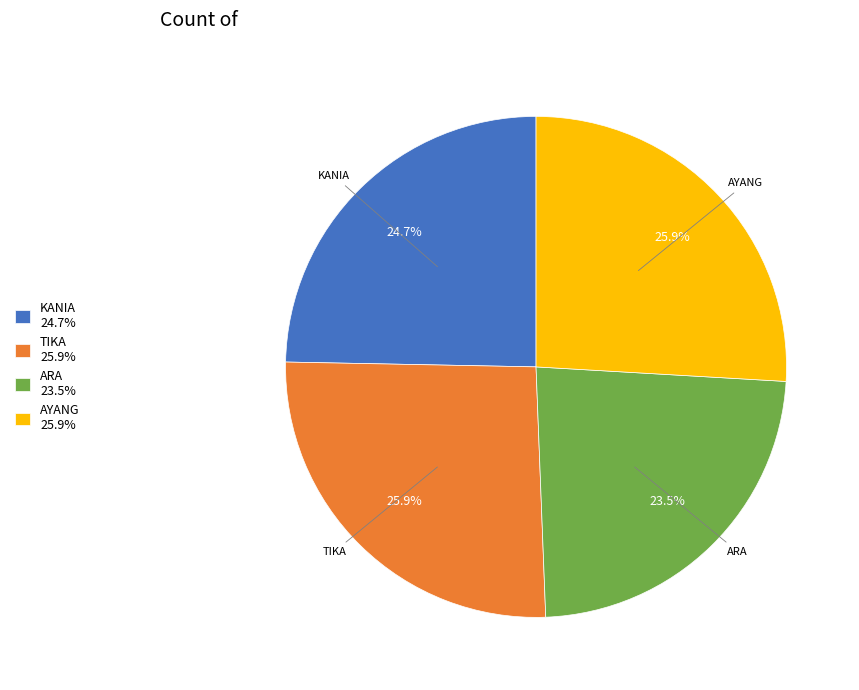

Between TIKA and ARA, which is larger?

TIKA